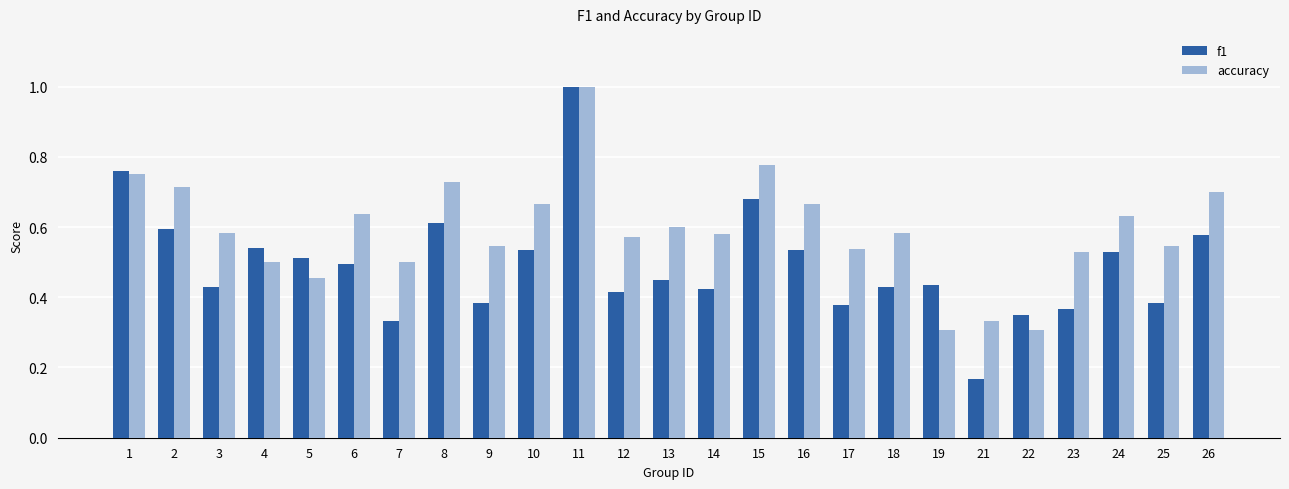

Rank the series by their average value, from lowest to highest.

f1, accuracy